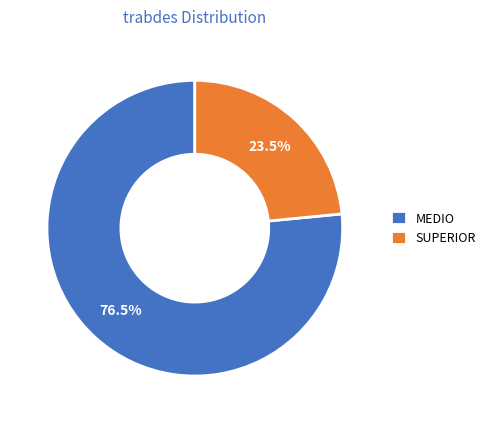

Is there a majority slice in this chart?

Yes